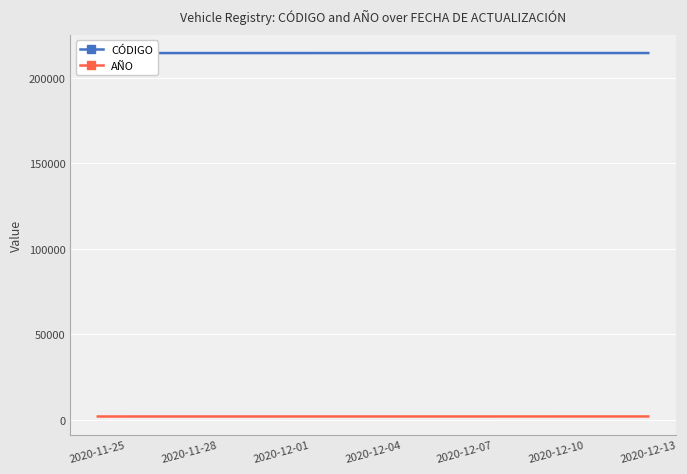

What is the sum of the AÑO values at 7 and 14?

4045